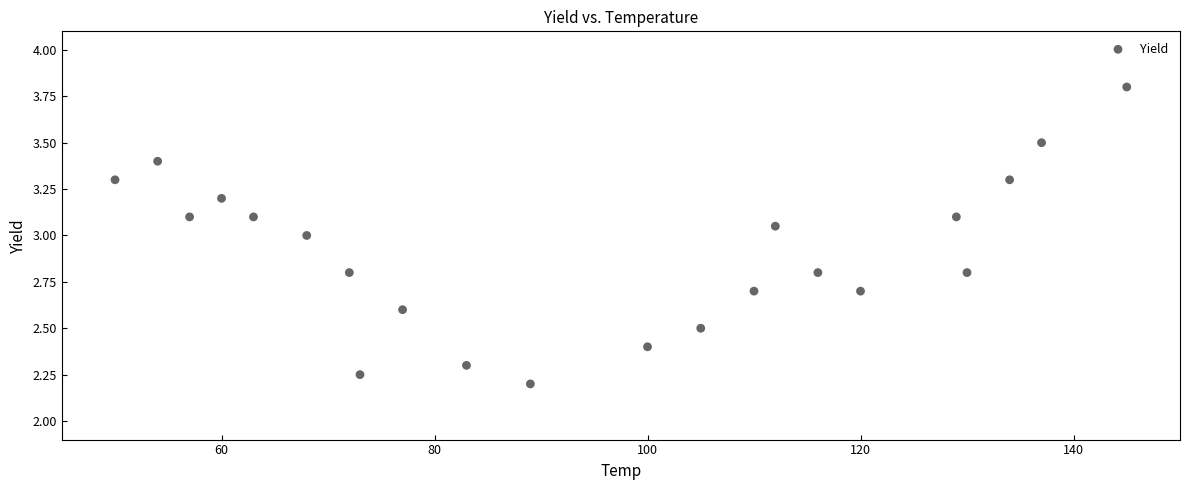

What is the range of Y values (max minus min)?

1.6